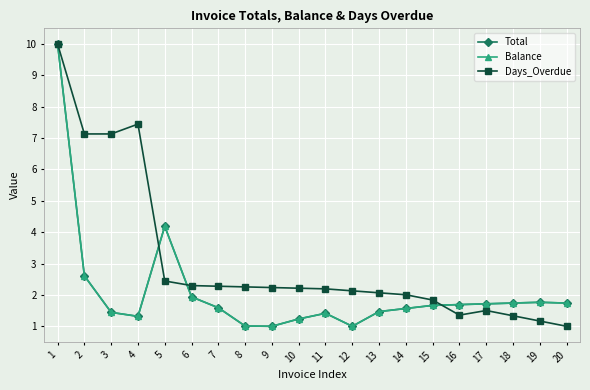

Is it true that Total equals 1.7 at 18?

True